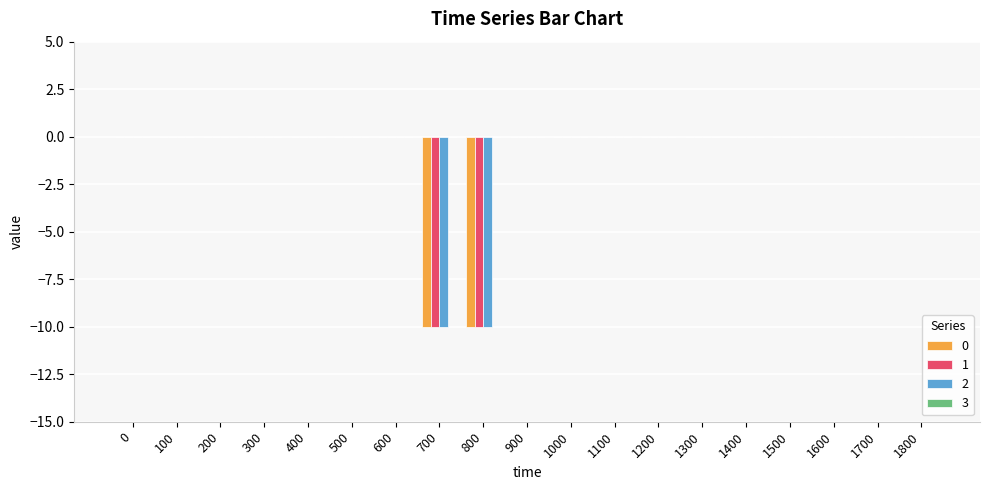

Reading left to right, extract all data points from this chart.

0: 0=0	100=0	200=0	300=0	400=0	500=0	600=0	700=-10	800=-10	900=0	1000=0	1100=0	1200=0	1300=0	1400=0	1500=0	1600=0	1700=0	1800=0
1: 0=0	100=0	200=0	300=0	400=0	500=0	600=0	700=-10	800=-10	900=0	1000=0	1100=0	1200=0	1300=0	1400=0	1500=0	1600=0	1700=0	1800=0
2: 0=0	100=0	200=0	300=0	400=0	500=0	600=0	700=-10	800=-10	900=0	1000=0	1100=0	1200=0	1300=0	1400=0	1500=0	1600=0	1700=0	1800=0